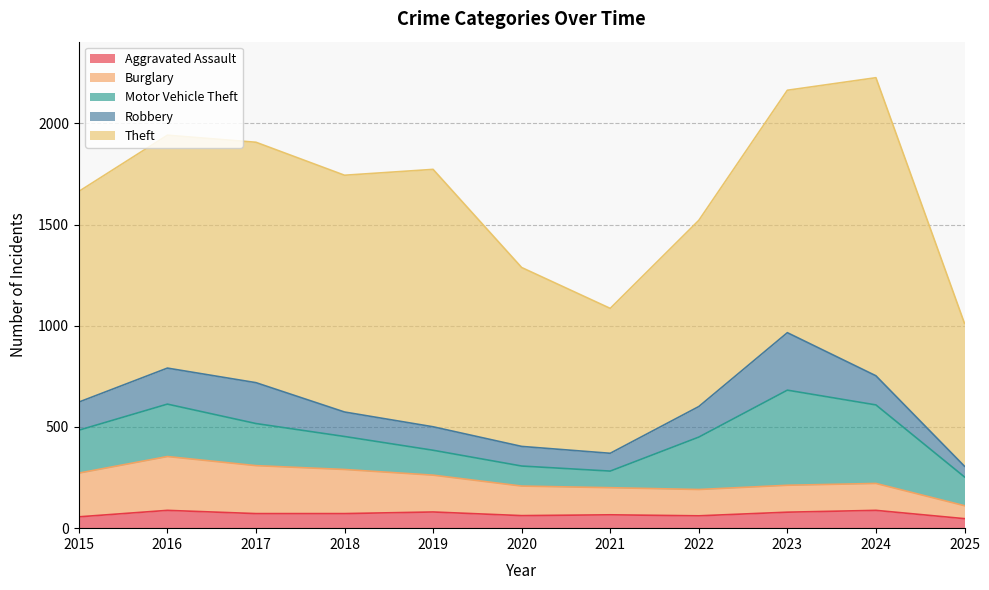

What is the average value of the Theft series?

1065